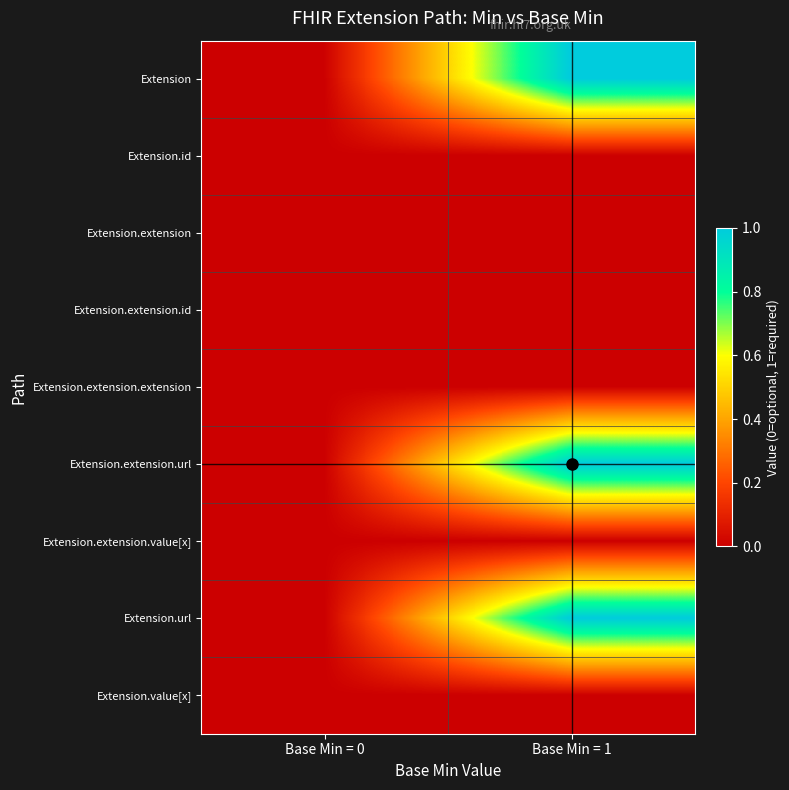

At how many categories does at least one series exceed 0?

1